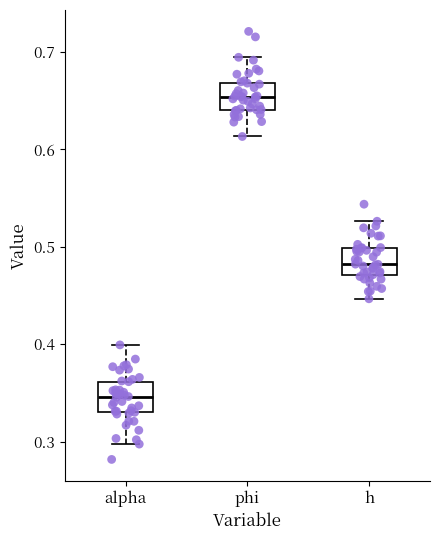

Reading left to right, read every box against the y-axis: the position of its median line, the range the box covers, and the ends of its whiskers. The values are not printed on the chart, so give them approximately, as read against the axis.

alpha: median 0.35, box 0.33 to 0.36, whiskers 0.30 to 0.40
phi: median 0.65, box 0.64 to 0.67, whiskers 0.61 to 0.69
h: median 0.48, box 0.47 to 0.50, whiskers 0.45 to 0.53